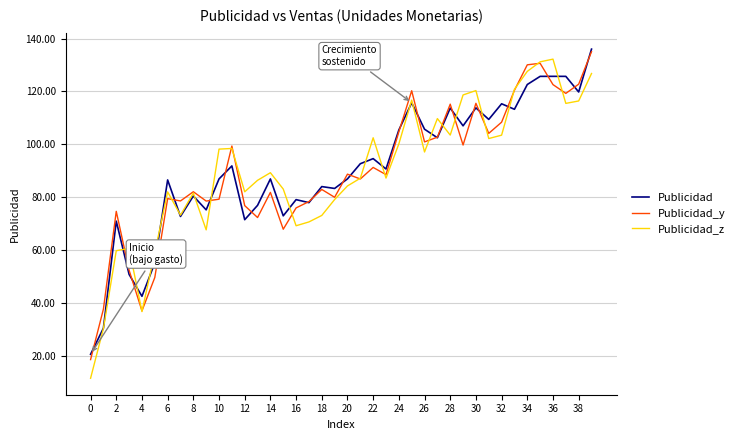

What is the minimum value for Publicidad_y?

18.6